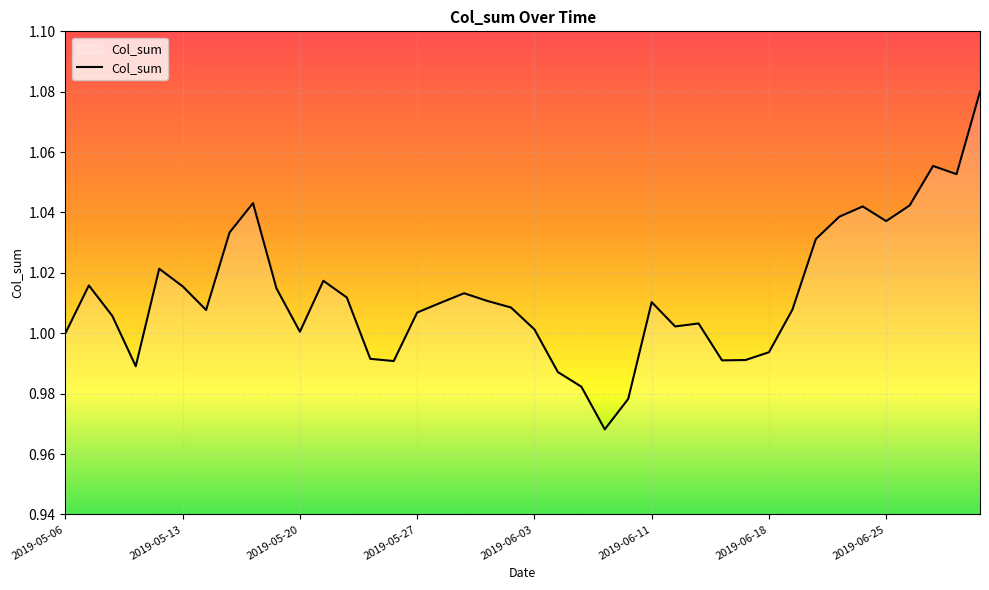

Is this an area chart (filled region under the line)?

Yes